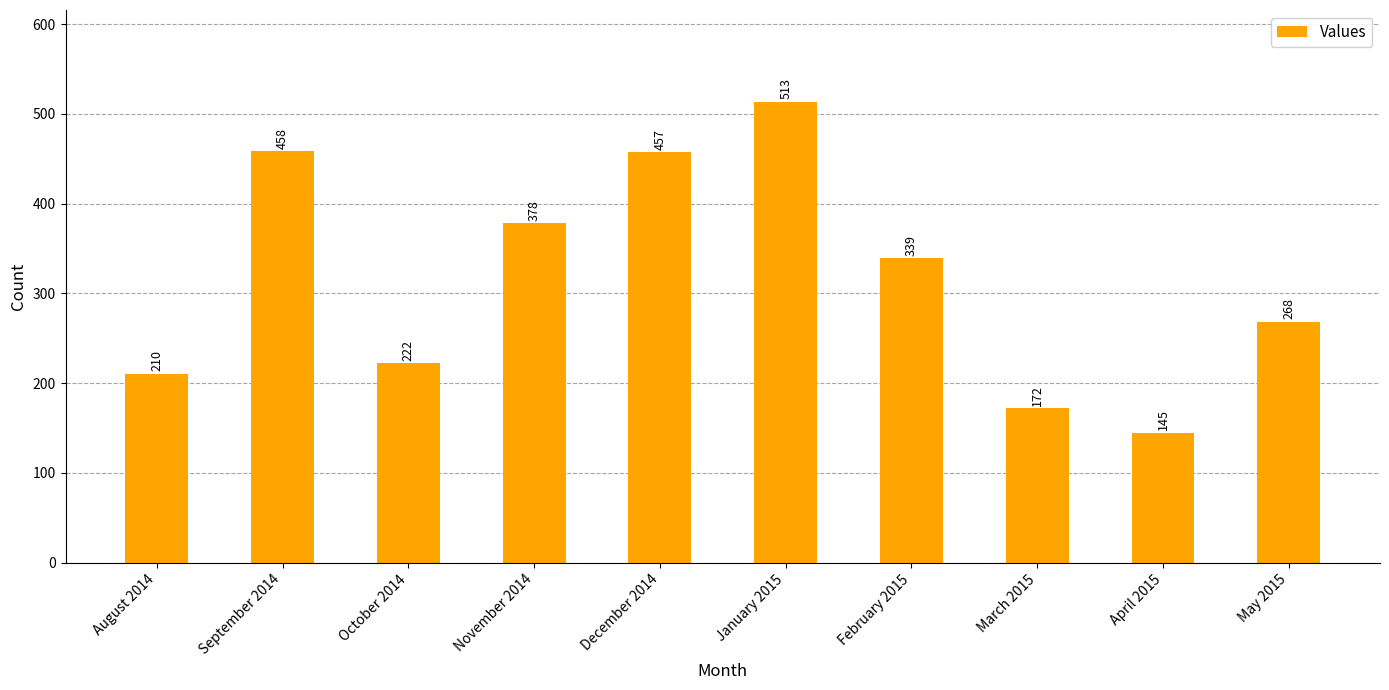

Which has a higher value, February 2015 or December 2014?

December 2014